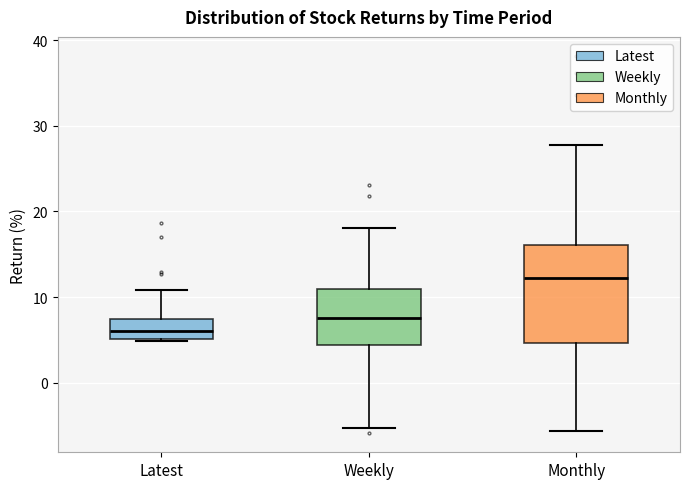

Reading left to right, read every box against the y-axis: the position of its median line, the range the box covers, and the ends of its whiskers. The values are not printed on the chart, so give them approximately, as read against the axis.

Latest: median 6, box 5 to 7, whiskers 5 to 11
Weekly: median 8, box 4 to 11, whiskers -5 to 18
Monthly: median 12, box 5 to 16, whiskers -6 to 28